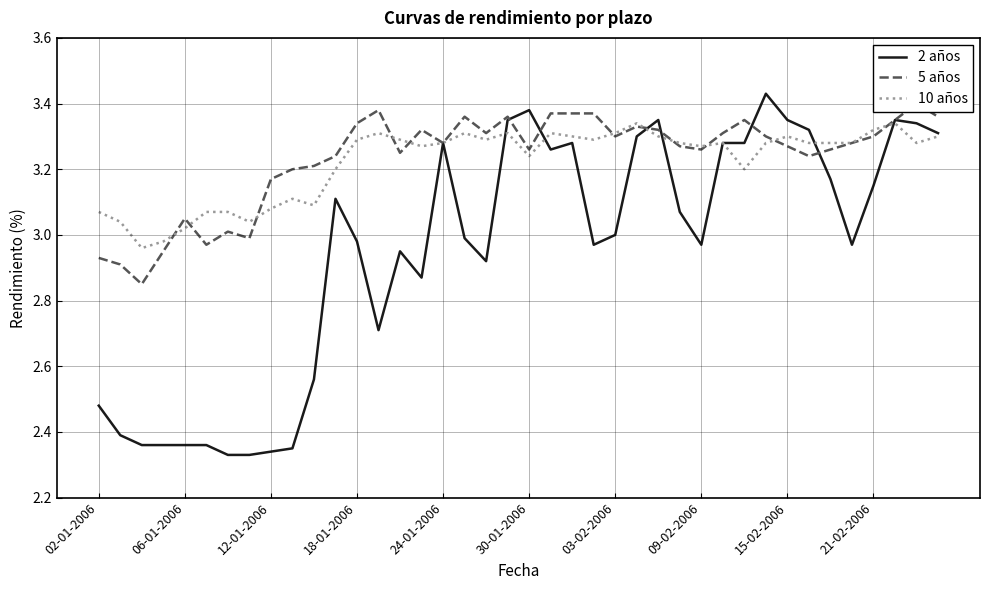

Between 35 and 24, which is larger?

24